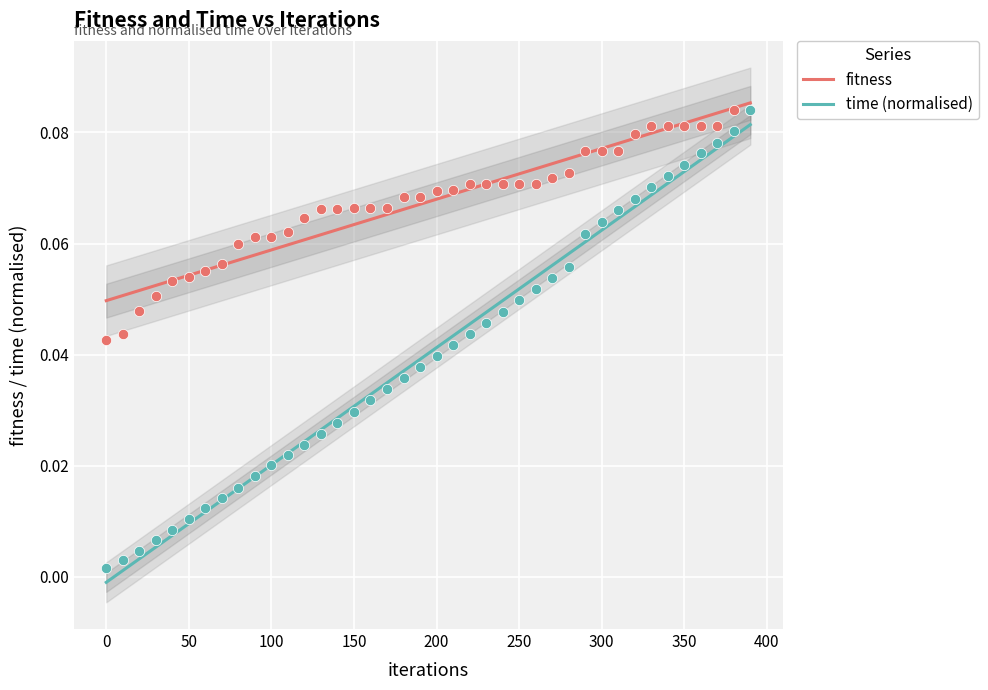

What are all the series names shown in the legend?

fitness, time